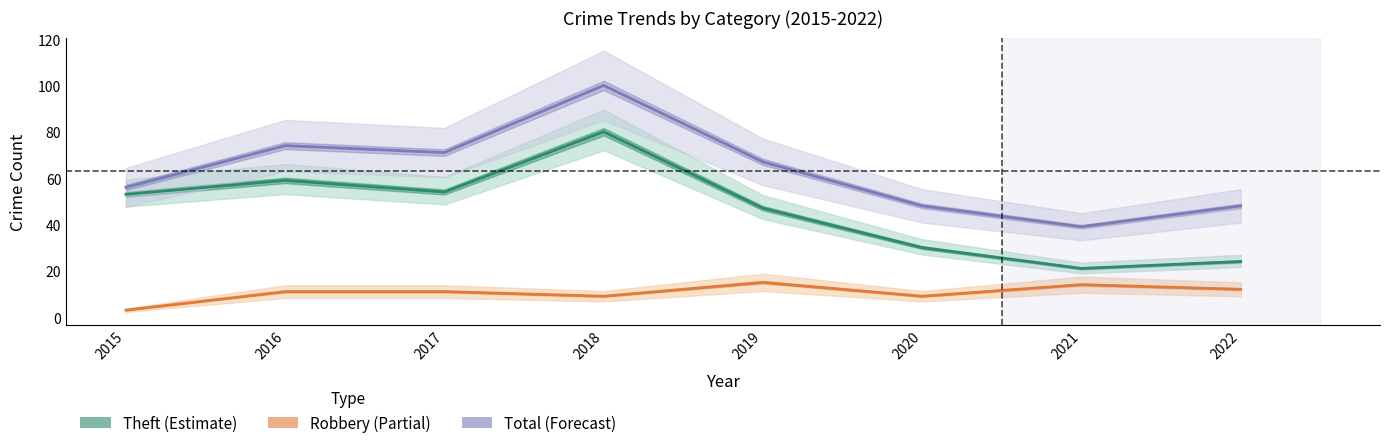

Reading left to right, list all the values displayed in this chart.

Robbery: 3	11	11	9	15	9	14	12
Theft: 53	59	54	80	47	30	21	24
Total: 56	74	71	100	67	48	39	48